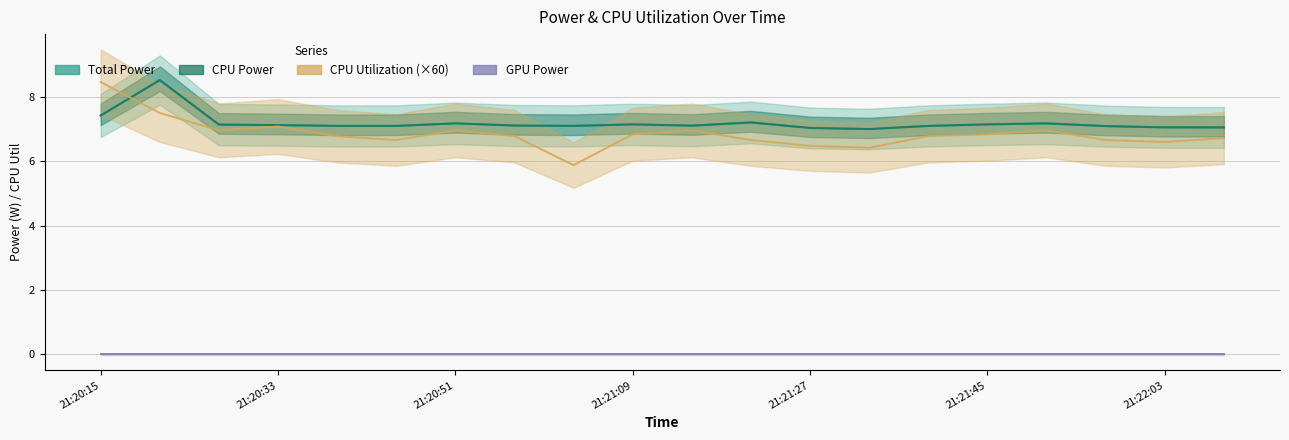

Is it true that GPU Power equals 0.0 at 21:20:51?

True